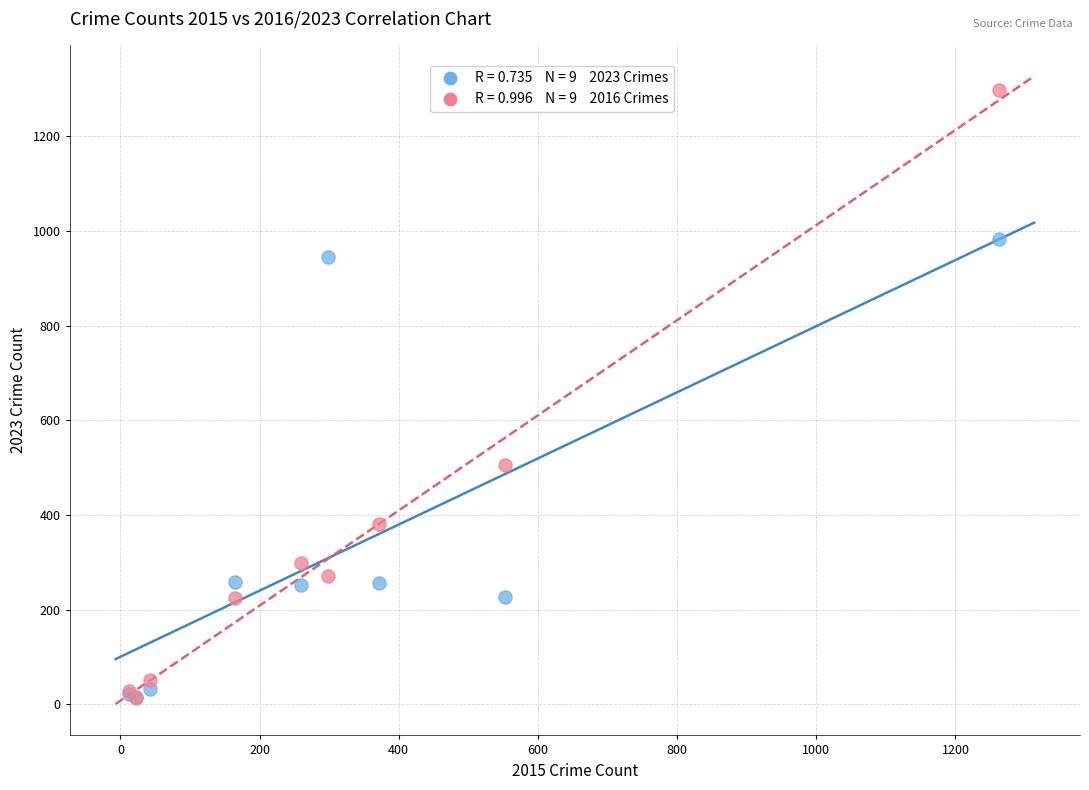

Across all series, what Y value is closest to 655?

505